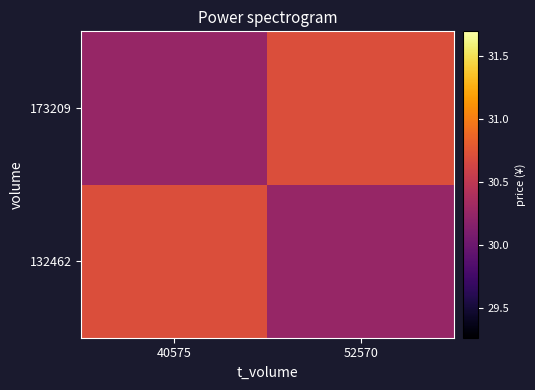

What is the difference between the highest and lowest values at 52570?

0.4